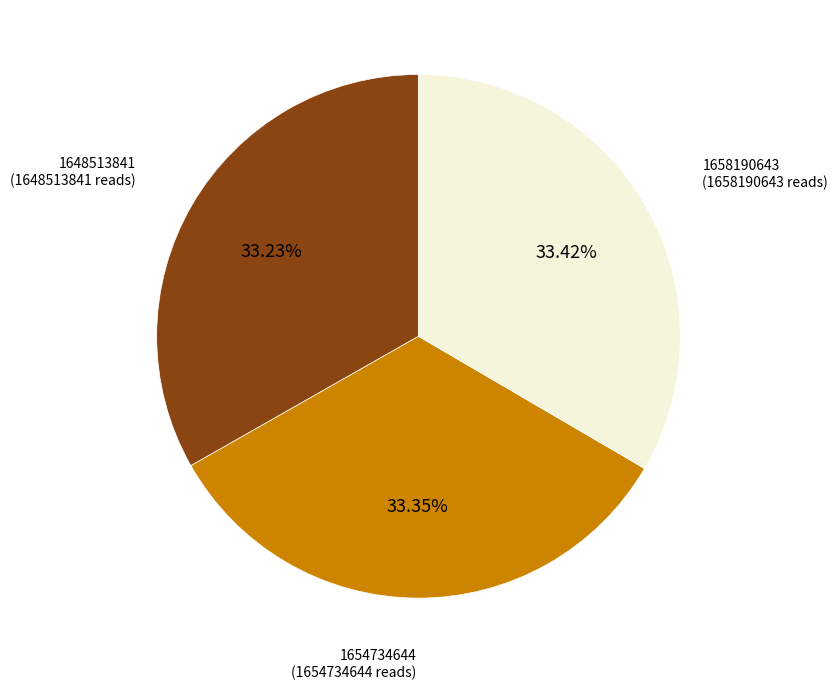

Is there any slice that represents more than half of the pie?

No